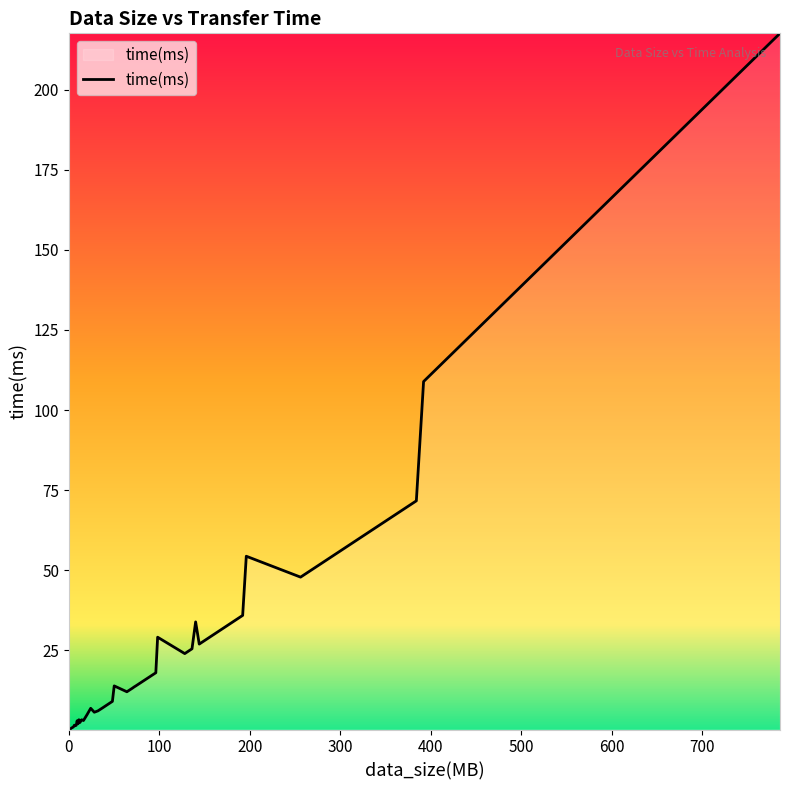

What is the maximum value shown in the chart?

217.5